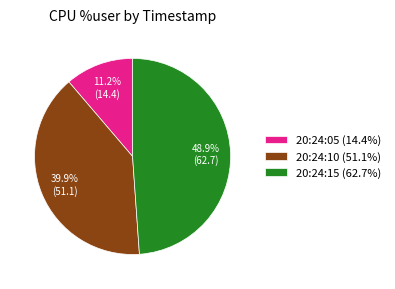

How many slices are in this pie chart?

3